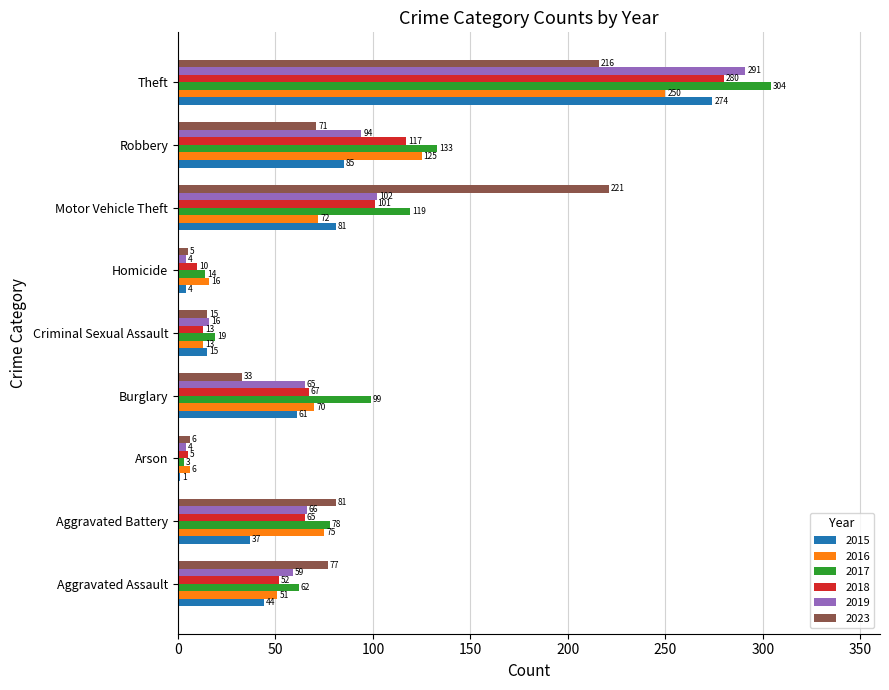

What is the sum of the 2019 values at Arson and Motor Vehicle Theft?

106